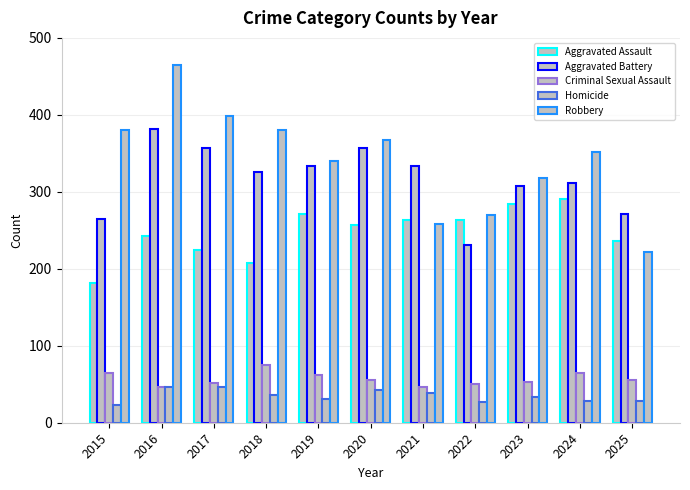

What is the total value across all series at 2016?

1181